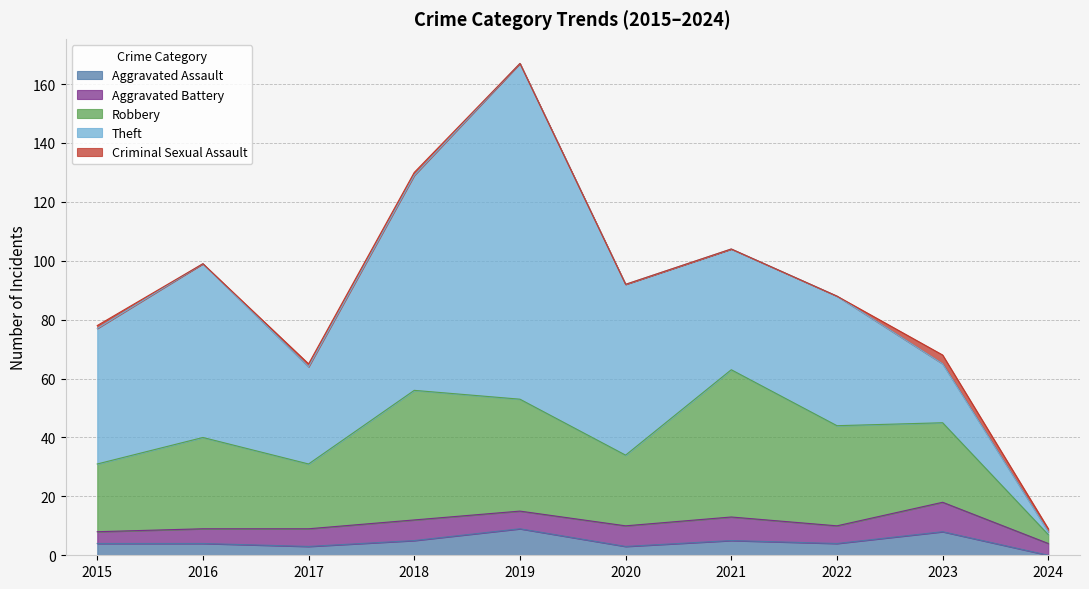

What is the value of the Criminal Sexual Assault point at the 4th from the left?

1